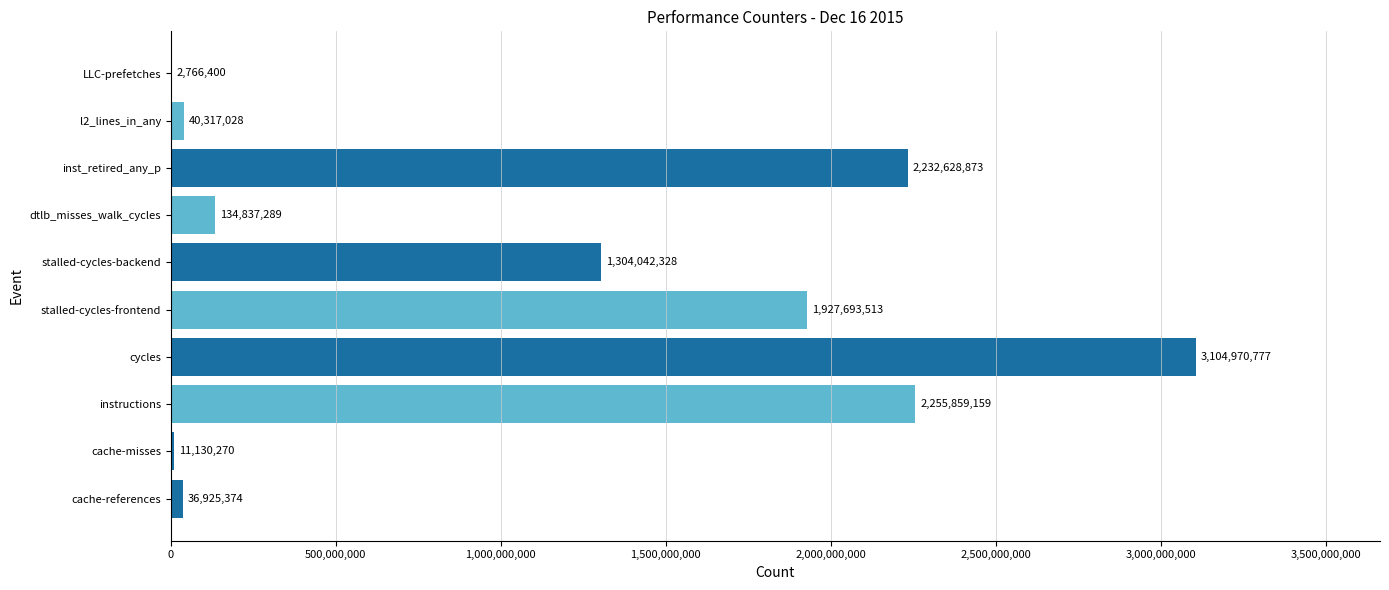

What is the sum of all values?

11051171011